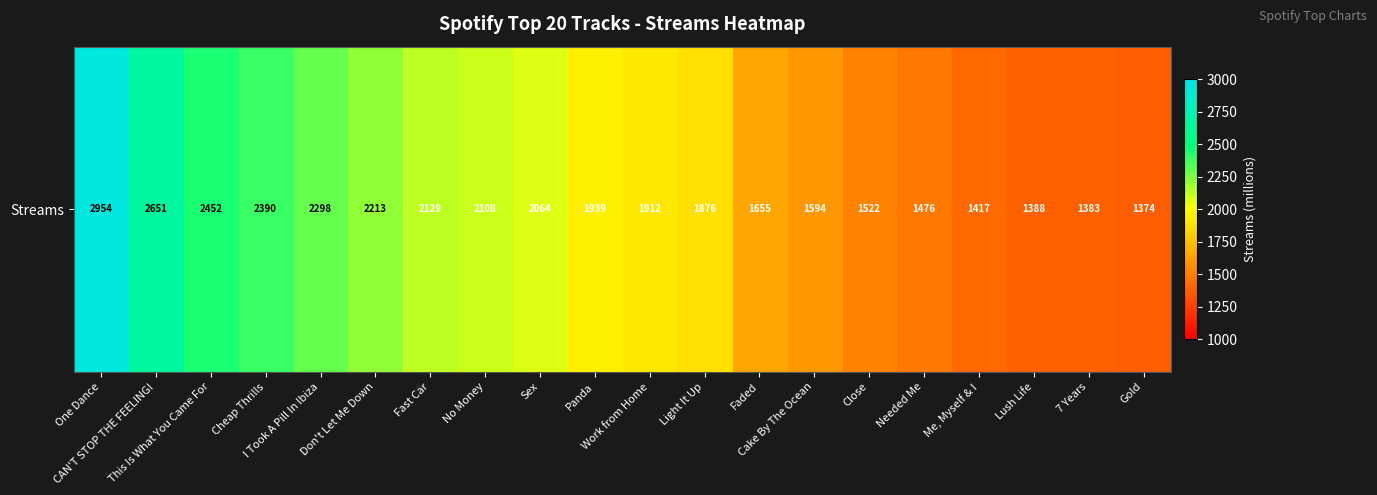

How many data points are less than 1939?

10